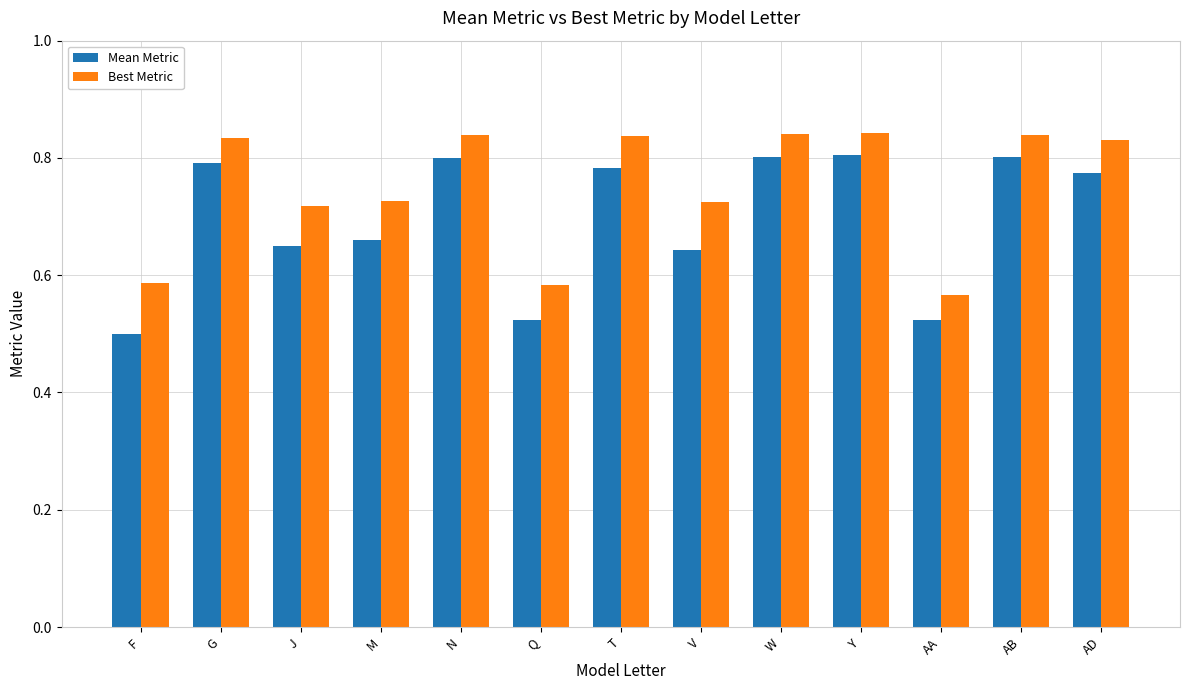

Count the number of data series in this chart.

2